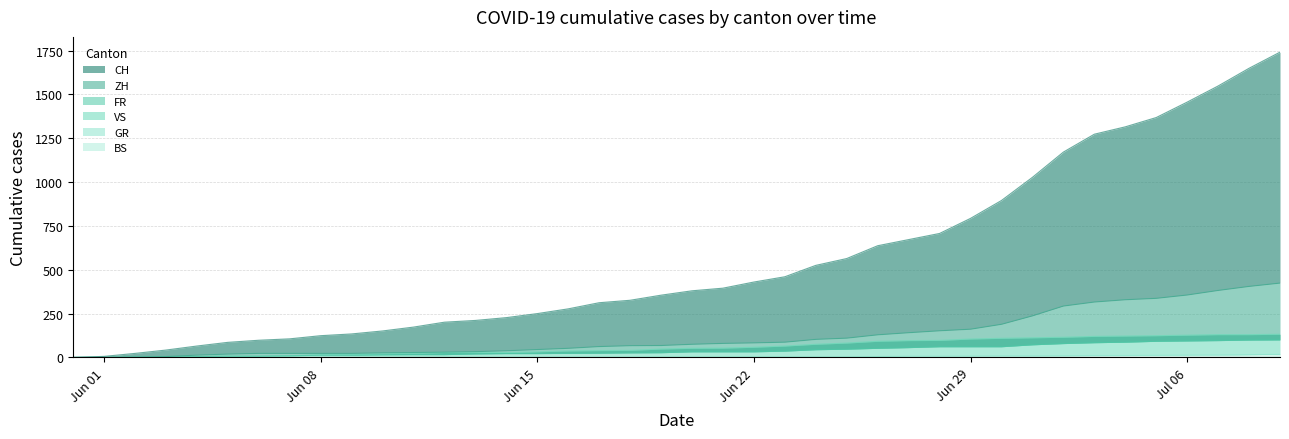

What position from the right is 2020-07-09?

1